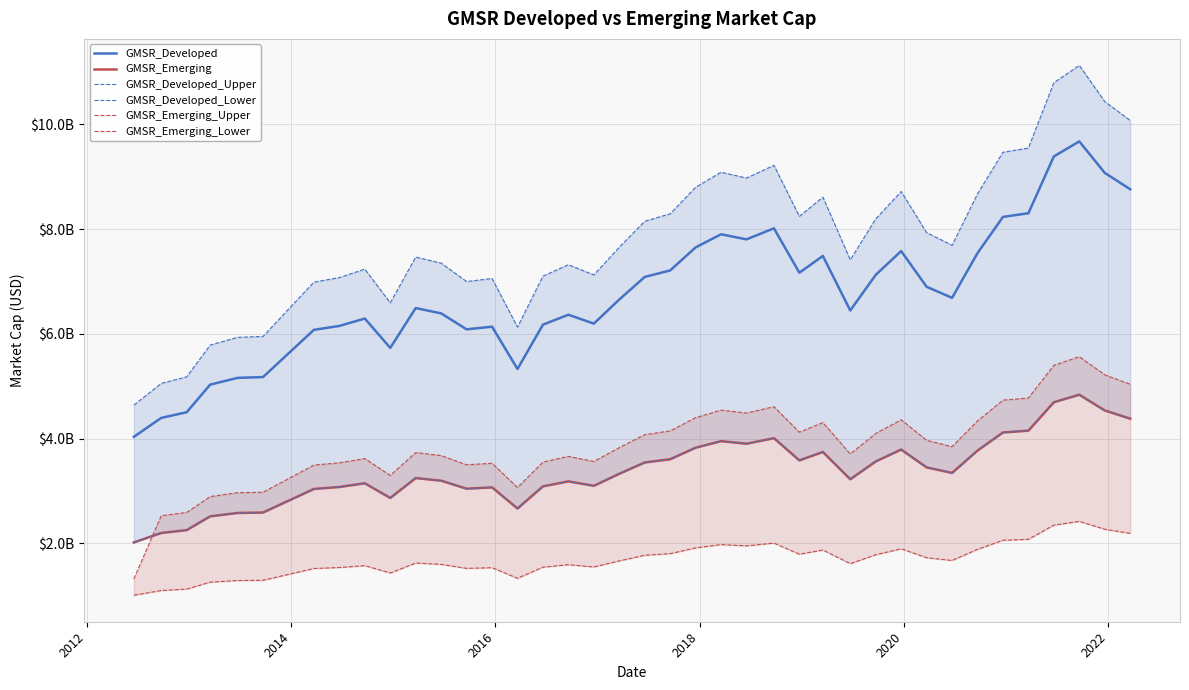

What is the difference between the second highest and second lowest values in the GMSR_Developed series?

4993212450.7